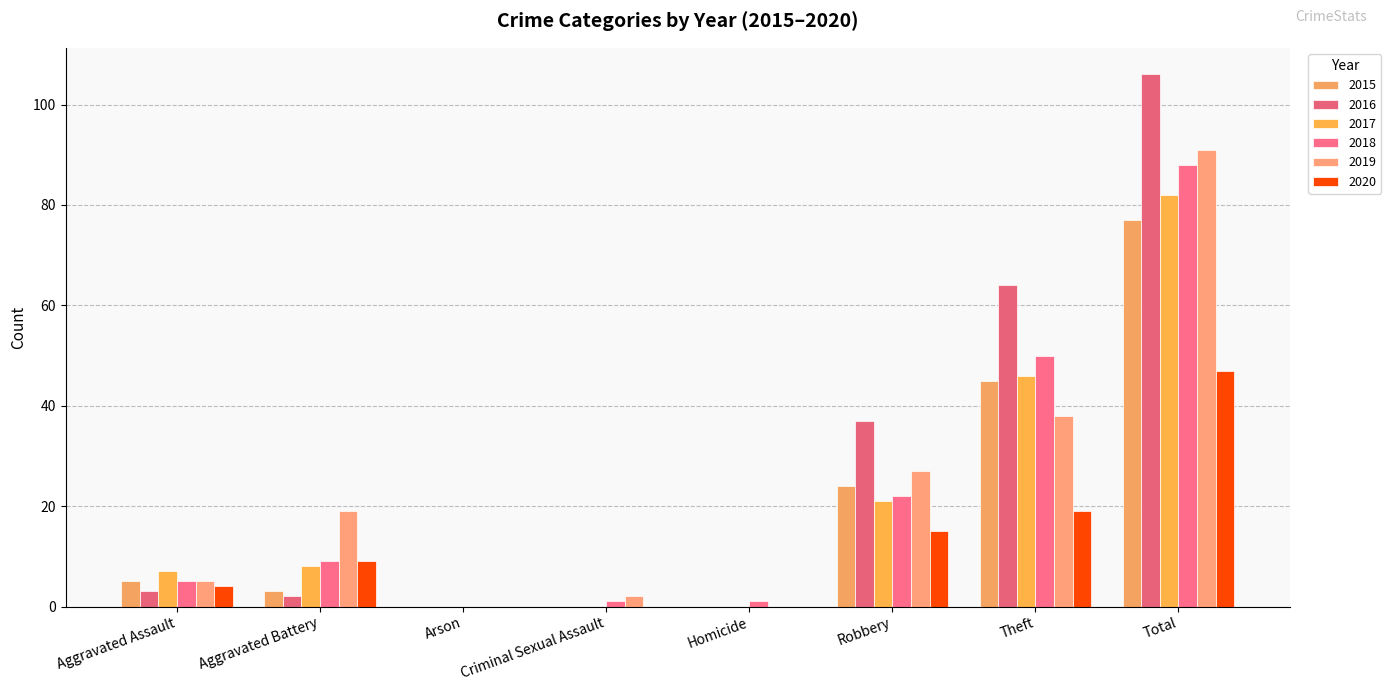

Which category has the lowest value in the 2019 series?

Arson